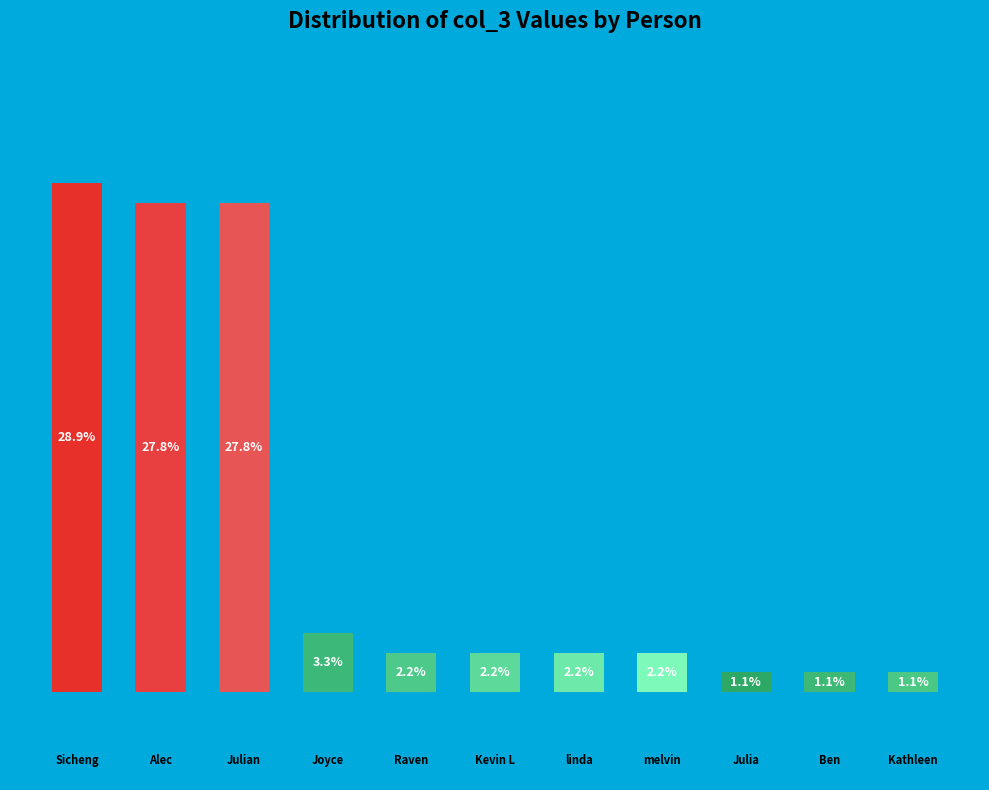

Does the chart contain any negative values?

No